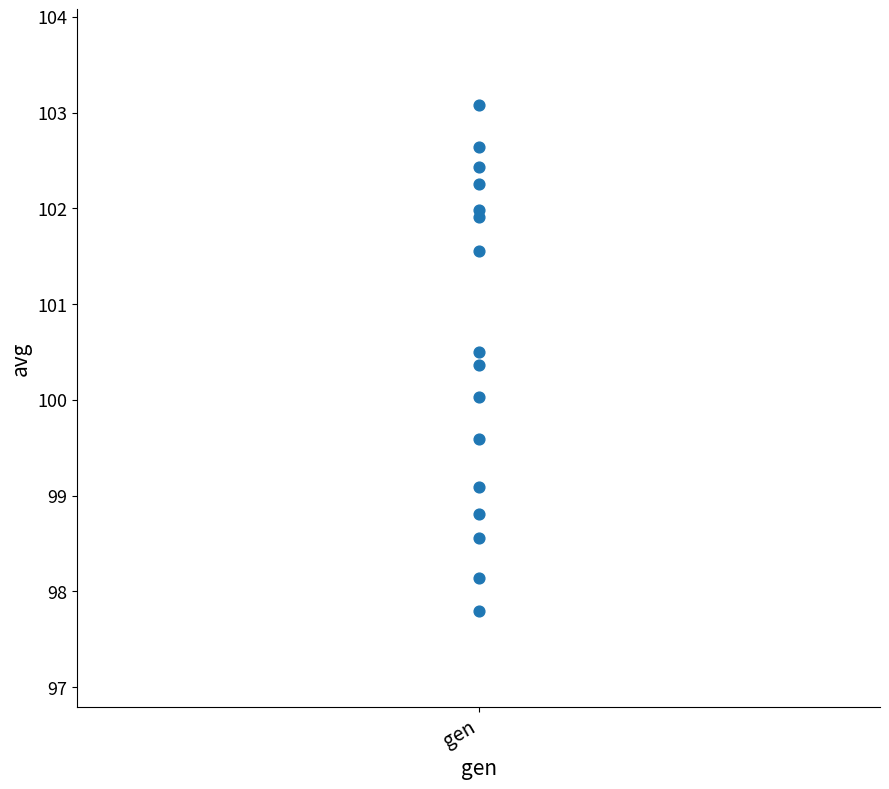

What is the range of Y values (max minus min)?

5.3